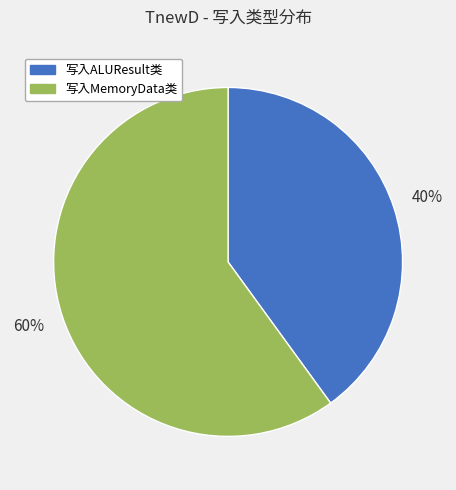

To the nearest percent, what is the difference between the largest and smallest slice percentages?

20%